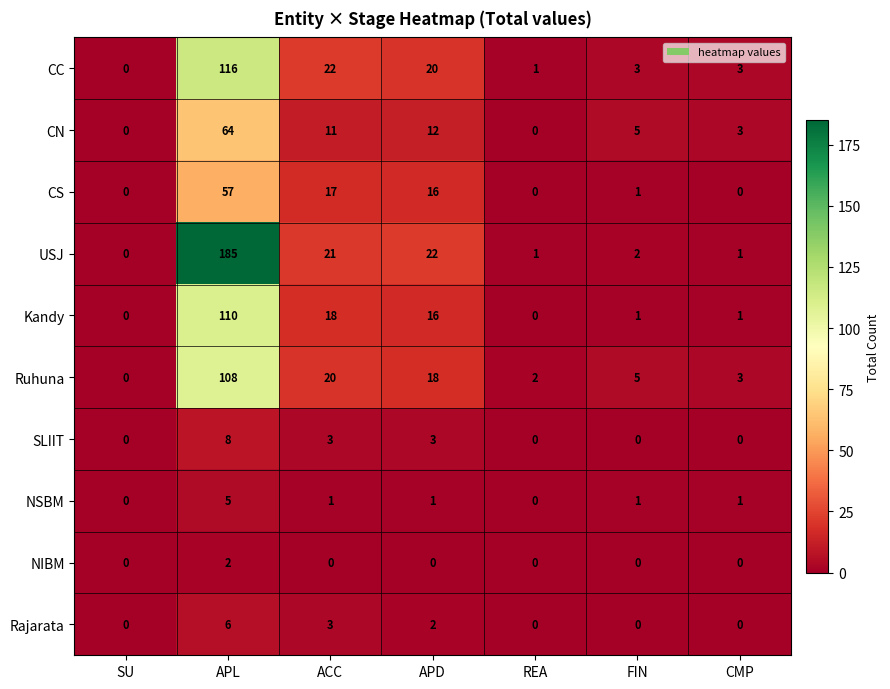

The value of NIBM at APD is 0. True or false?

True